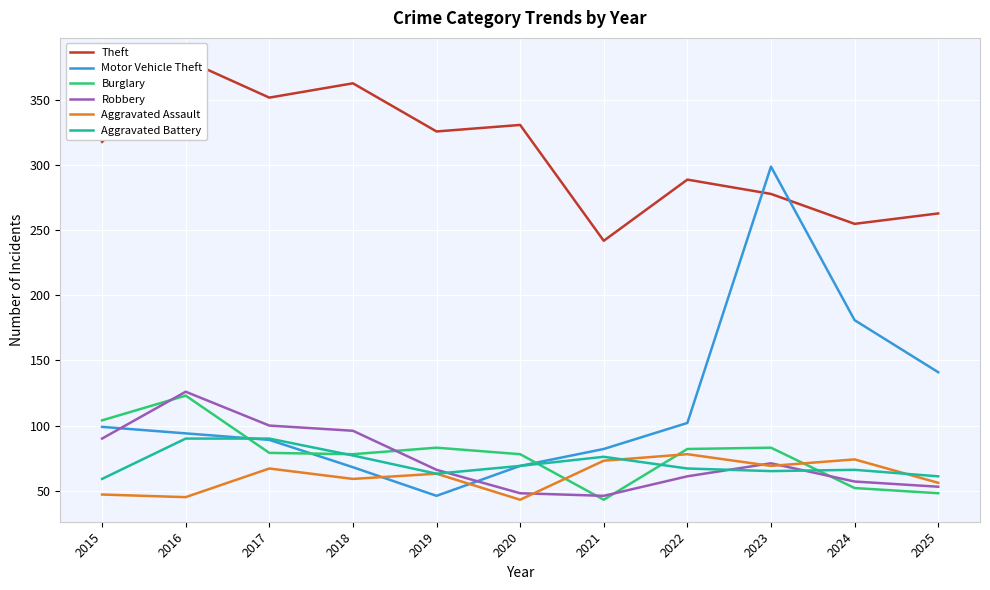

Reading right to left, list all the values displayed in this chart.

Theft: 263	255	278	289	242	331	326	363	352	381	318
Motor Vehicle Theft: 141	181	299	102	82	69	46	68	89	94	99
Burglary: 48	52	83	82	43	78	83	78	79	123	104
Robbery: 53	57	71	61	46	48	66	96	100	126	90
Aggravated Assault: 56	74	69	78	73	43	63	59	67	45	47
Aggravated Battery: 61	66	65	67	76	69	63	77	90	90	59